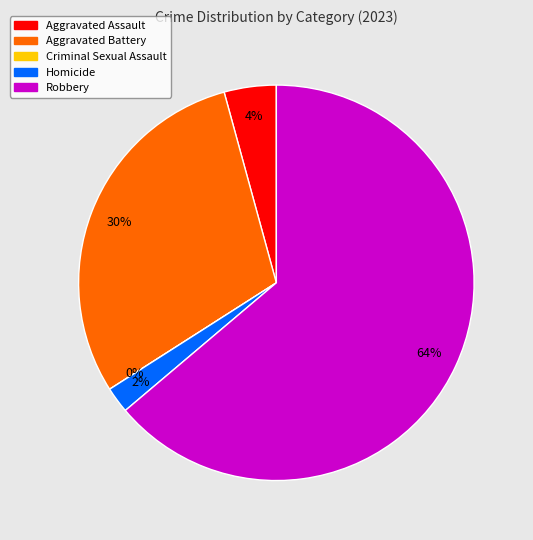

True or false: Criminal Sexual Assault accounts for 0% of the total.

True